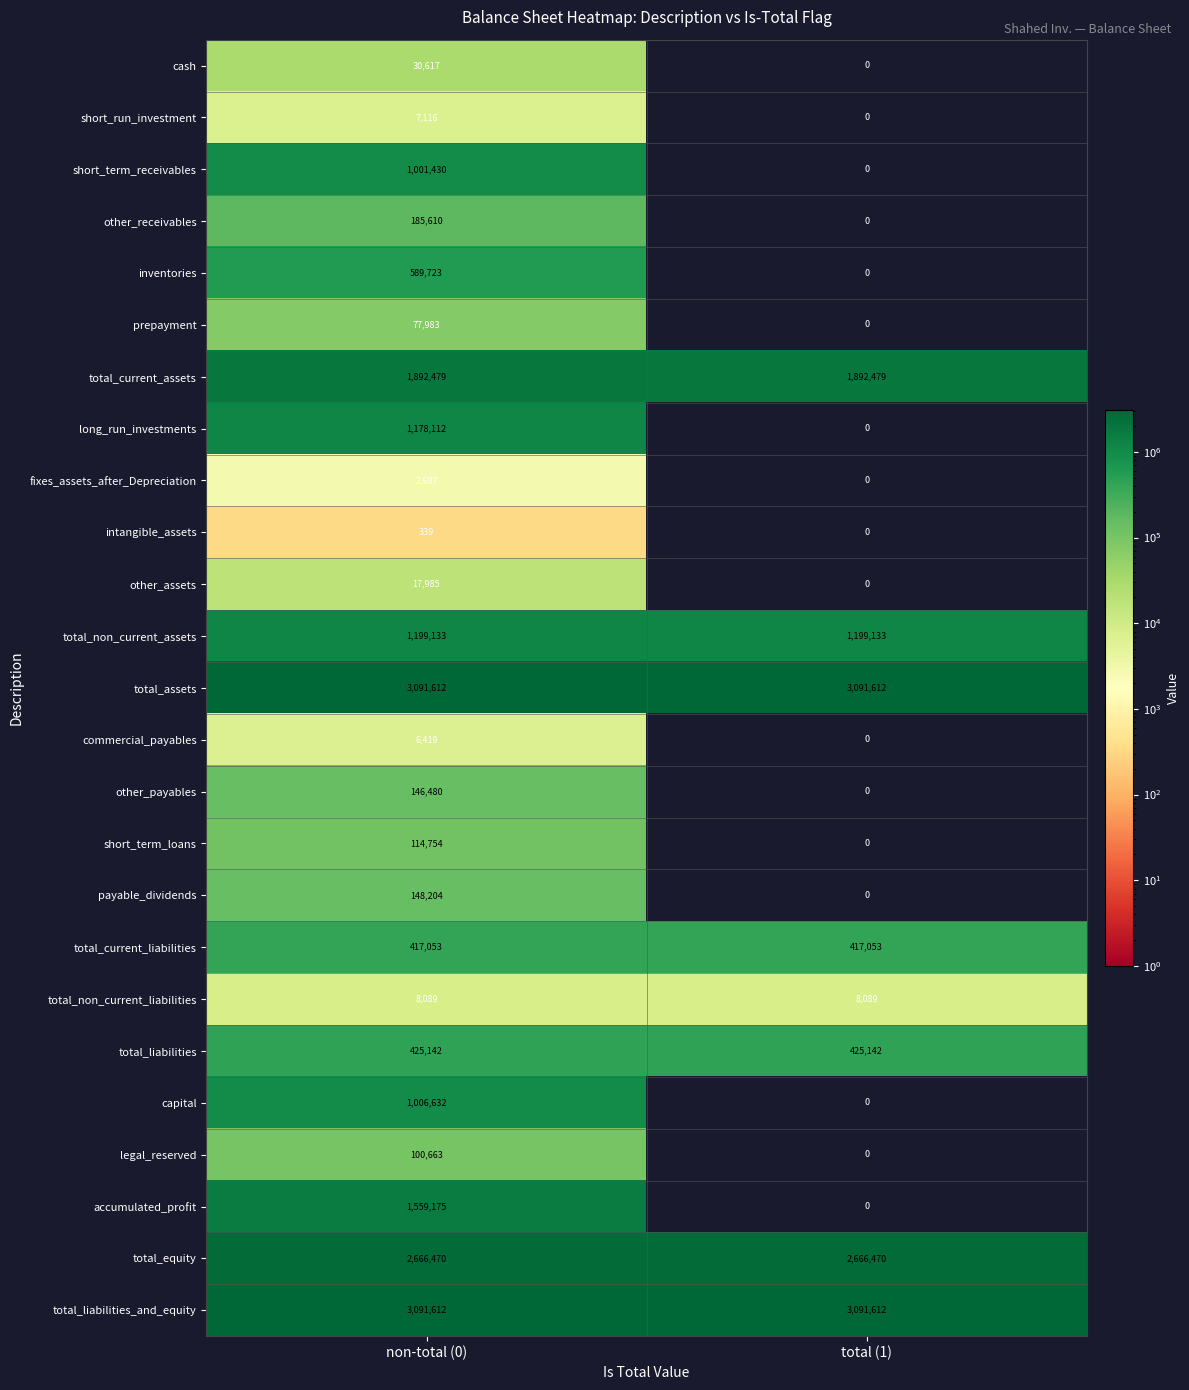

Where is fixes_assets_after_Depreciation nearest to the value 1348?

total (1)